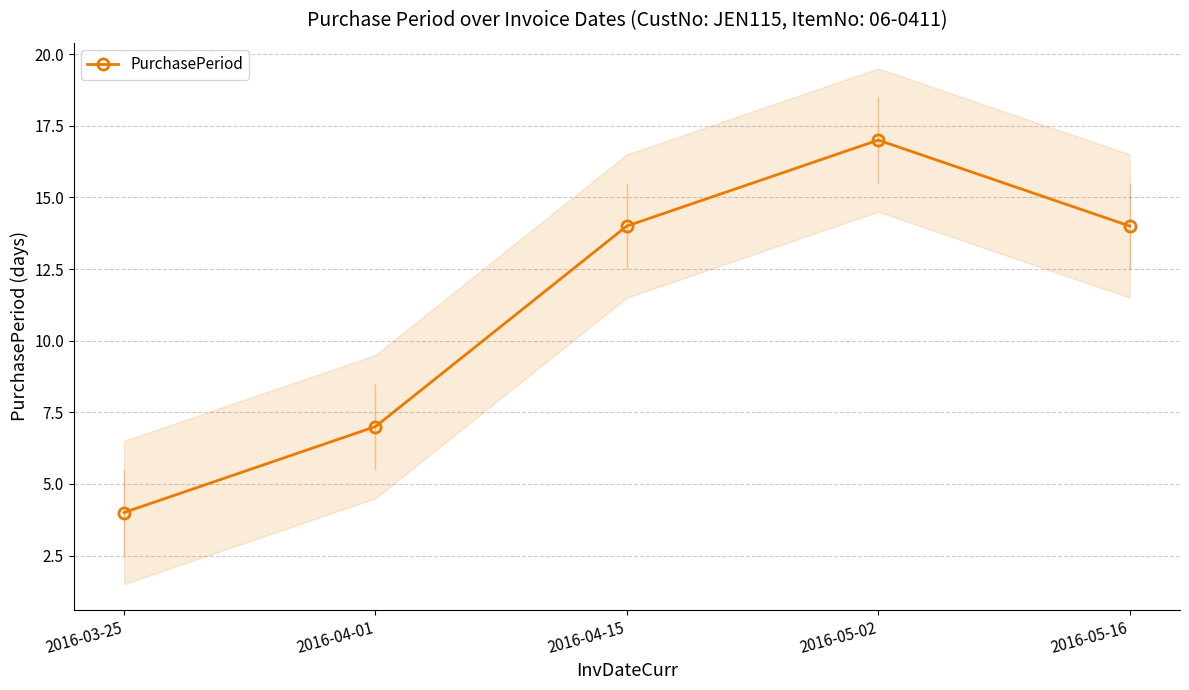

What is the average value?

11